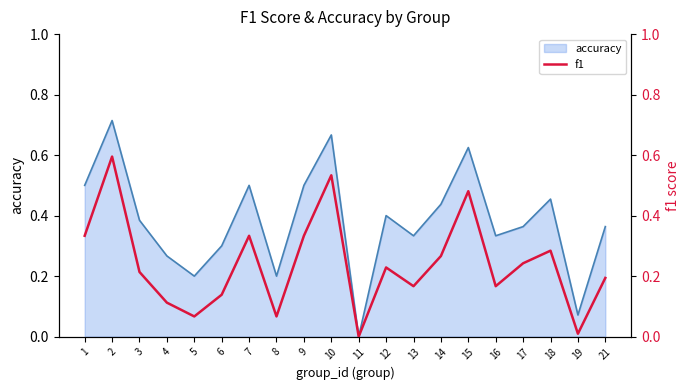

What is the change in value from 8 to 12?

+0.2